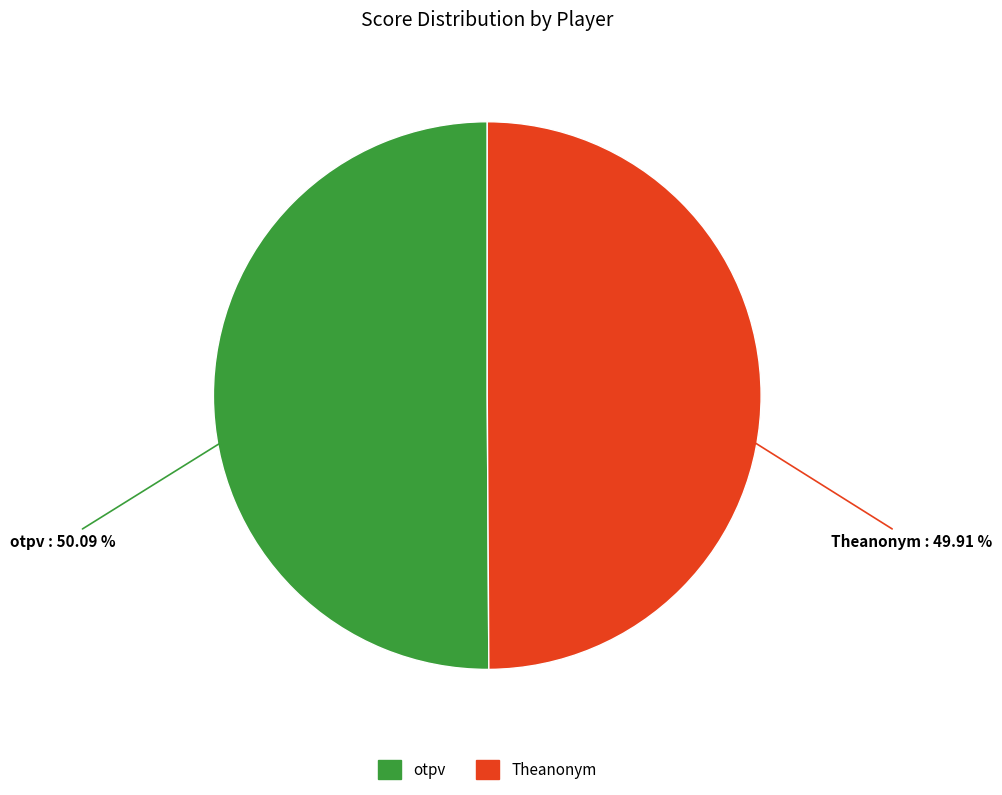

To the nearest percent, what is the combined percentage of otpv and Theanonym?

100%